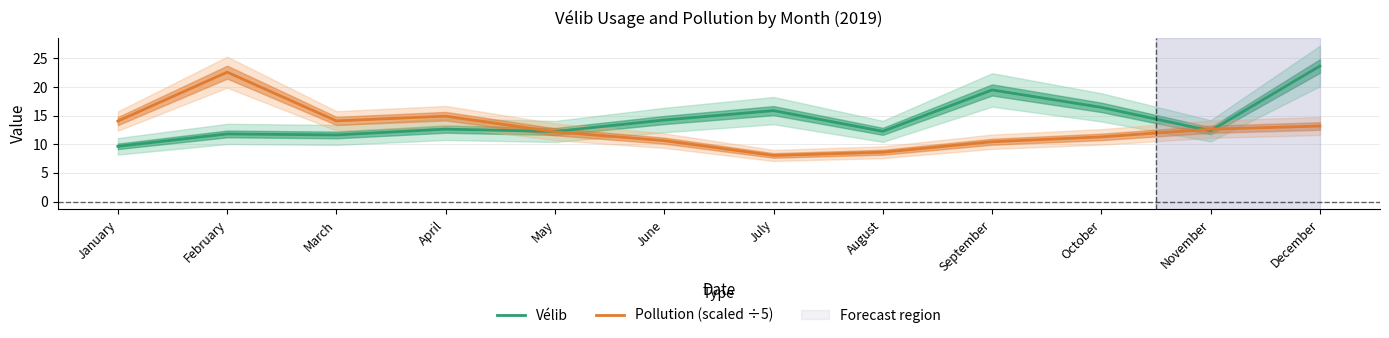

At which category does Pollution (scaled ÷5) reach its first local peak?

February